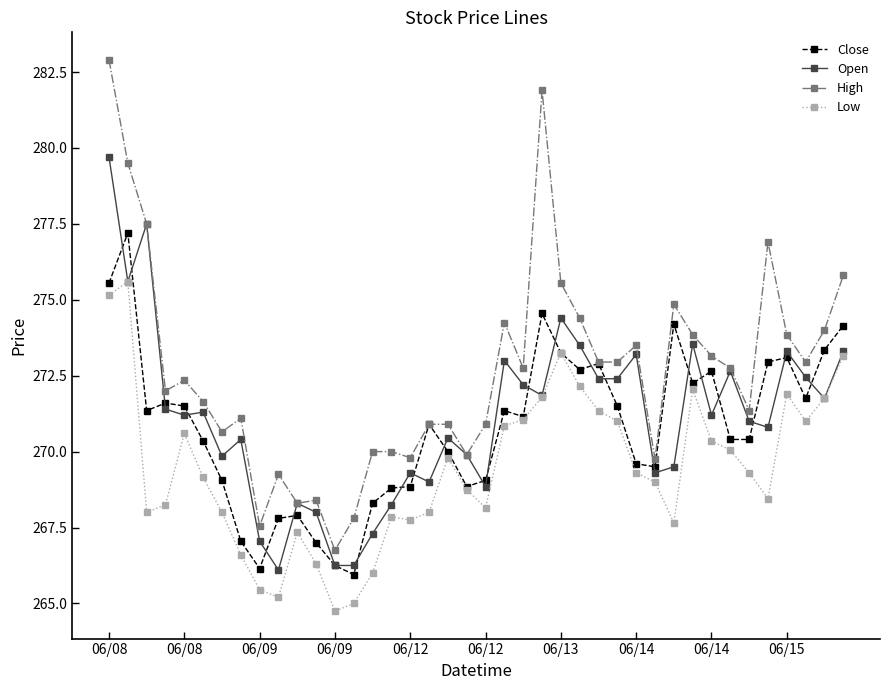

What are all the series names shown in the legend?

Close, Open, High, Low